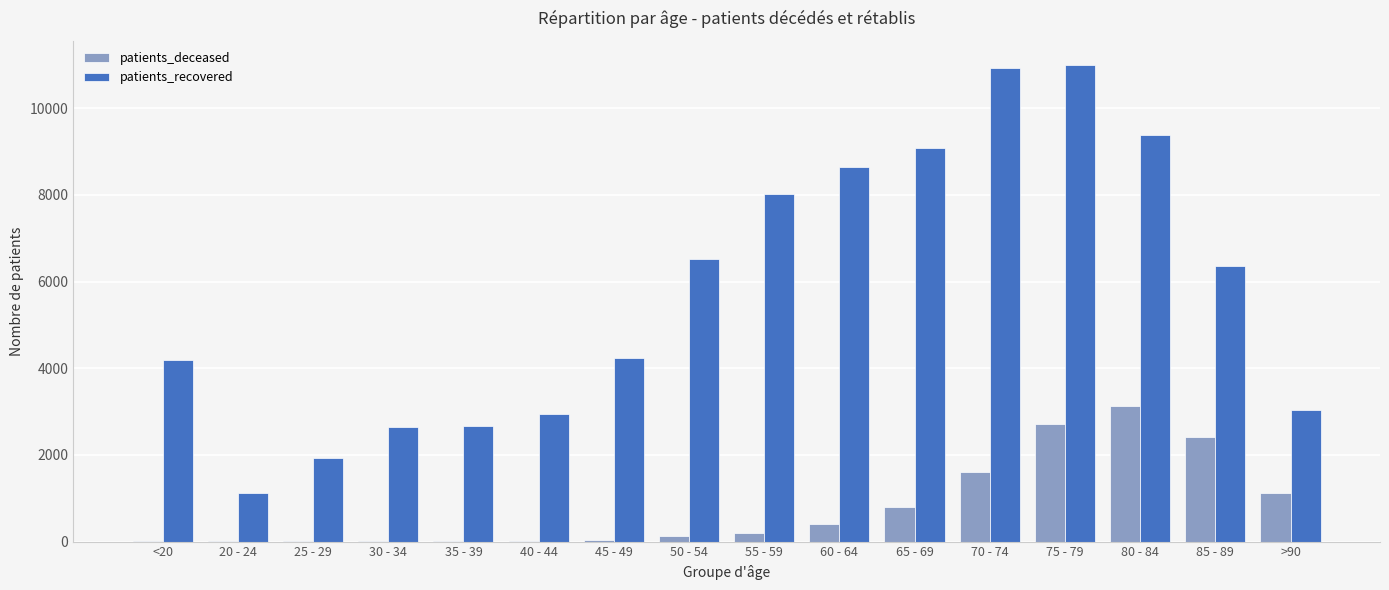

What value does the patients_deceased series have at 50 - 54, to the nearest 10?

120